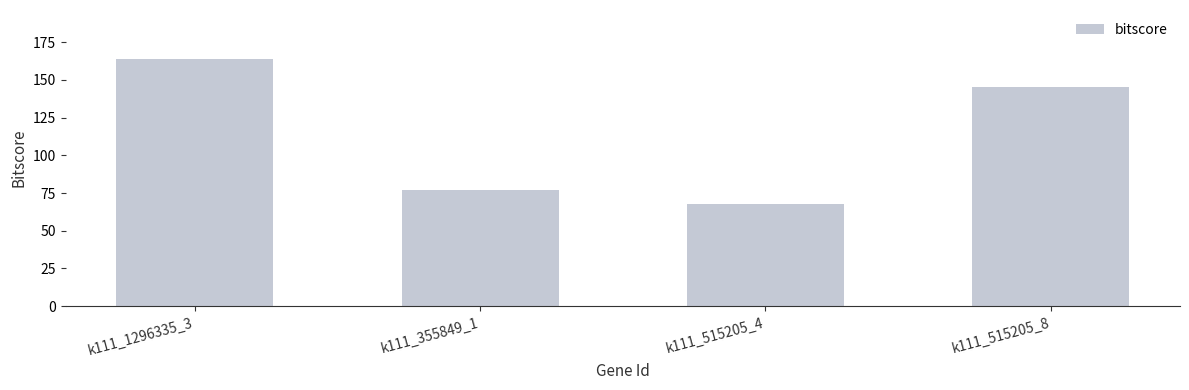

List the labels in order of value, smallest first.

k111_515205_4, k111_355849_1, k111_515205_8, k111_1296335_3